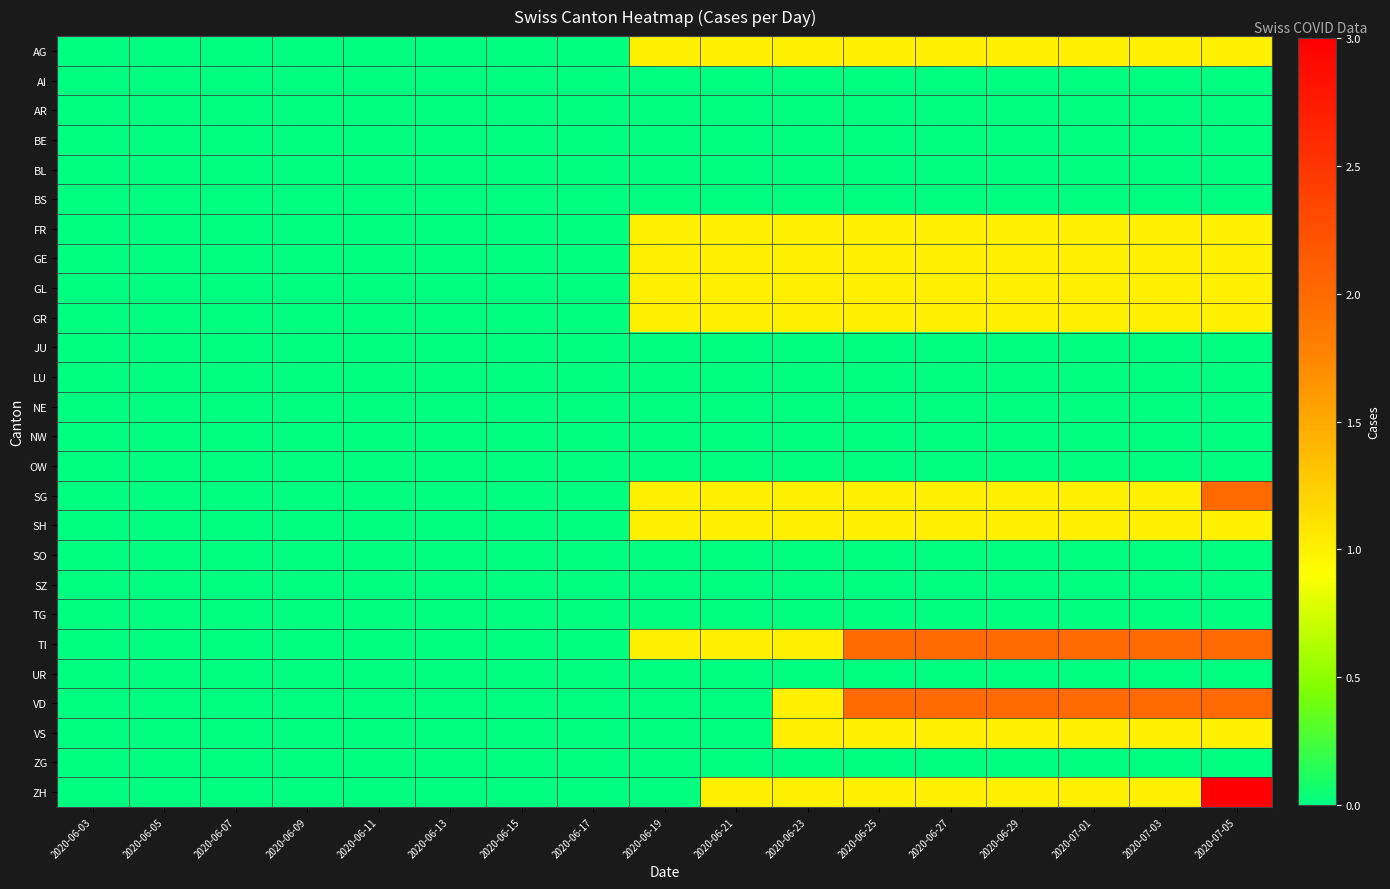

Reading left to right, extract all data points from this chart.

AG: 2020-06-03=0	2020-06-05=0	2020-06-07=0	2020-06-09=0	2020-06-11=0	2020-06-13=0	2020-06-15=0	2020-06-17=0	2020-06-19=1	2020-06-21=1	2020-06-23=1	2020-06-25=1	2020-06-27=1	2020-06-29=1	2020-07-01=1	2020-07-03=1	2020-07-05=1
AI: 2020-06-03=0	2020-06-05=0	2020-06-07=0	2020-06-09=0	2020-06-11=0	2020-06-13=0	2020-06-15=0	2020-06-17=0	2020-06-19=0	2020-06-21=0	2020-06-23=0	2020-06-25=0	2020-06-27=0	2020-06-29=0	2020-07-01=0	2020-07-03=0	2020-07-05=0
AR: 2020-06-03=0	2020-06-05=0	2020-06-07=0	2020-06-09=0	2020-06-11=0	2020-06-13=0	2020-06-15=0	2020-06-17=0	2020-06-19=0	2020-06-21=0	2020-06-23=0	2020-06-25=0	2020-06-27=0	2020-06-29=0	2020-07-01=0	2020-07-03=0	2020-07-05=0
BE: 2020-06-03=0	2020-06-05=0	2020-06-07=0	2020-06-09=0	2020-06-11=0	2020-06-13=0	2020-06-15=0	2020-06-17=0	2020-06-19=0	2020-06-21=0	2020-06-23=0	2020-06-25=0	2020-06-27=0	2020-06-29=0	2020-07-01=0	2020-07-03=0	2020-07-05=0
BL: 2020-06-03=0	2020-06-05=0	2020-06-07=0	2020-06-09=0	2020-06-11=0	2020-06-13=0	2020-06-15=0	2020-06-17=0	2020-06-19=0	2020-06-21=0	2020-06-23=0	2020-06-25=0	2020-06-27=0	2020-06-29=0	2020-07-01=0	2020-07-03=0	2020-07-05=0
BS: 2020-06-03=0	2020-06-05=0	2020-06-07=0	2020-06-09=0	2020-06-11=0	2020-06-13=0	2020-06-15=0	2020-06-17=0	2020-06-19=0	2020-06-21=0	2020-06-23=0	2020-06-25=0	2020-06-27=0	2020-06-29=0	2020-07-01=0	2020-07-03=0	2020-07-05=0
FR: 2020-06-03=0	2020-06-05=0	2020-06-07=0	2020-06-09=0	2020-06-11=0	2020-06-13=0	2020-06-15=0	2020-06-17=0	2020-06-19=1	2020-06-21=1	2020-06-23=1	2020-06-25=1	2020-06-27=1	2020-06-29=1	2020-07-01=1	2020-07-03=1	2020-07-05=1
GE: 2020-06-03=0	2020-06-05=0	2020-06-07=0	2020-06-09=0	2020-06-11=0	2020-06-13=0	2020-06-15=0	2020-06-17=0	2020-06-19=1	2020-06-21=1	2020-06-23=1	2020-06-25=1	2020-06-27=1	2020-06-29=1	2020-07-01=1	2020-07-03=1	2020-07-05=1
GL: 2020-06-03=0	2020-06-05=0	2020-06-07=0	2020-06-09=0	2020-06-11=0	2020-06-13=0	2020-06-15=0	2020-06-17=0	2020-06-19=1	2020-06-21=1	2020-06-23=1	2020-06-25=1	2020-06-27=1	2020-06-29=1	2020-07-01=1	2020-07-03=1	2020-07-05=1
GR: 2020-06-03=0	2020-06-05=0	2020-06-07=0	2020-06-09=0	2020-06-11=0	2020-06-13=0	2020-06-15=0	2020-06-17=0	2020-06-19=1	2020-06-21=1	2020-06-23=1	2020-06-25=1	2020-06-27=1	2020-06-29=1	2020-07-01=1	2020-07-03=1	2020-07-05=1
JU: 2020-06-03=0	2020-06-05=0	2020-06-07=0	2020-06-09=0	2020-06-11=0	2020-06-13=0	2020-06-15=0	2020-06-17=0	2020-06-19=0	2020-06-21=0	2020-06-23=0	2020-06-25=0	2020-06-27=0	2020-06-29=0	2020-07-01=0	2020-07-03=0	2020-07-05=0
LU: 2020-06-03=0	2020-06-05=0	2020-06-07=0	2020-06-09=0	2020-06-11=0	2020-06-13=0	2020-06-15=0	2020-06-17=0	2020-06-19=0	2020-06-21=0	2020-06-23=0	2020-06-25=0	2020-06-27=0	2020-06-29=0	2020-07-01=0	2020-07-03=0	2020-07-05=0
NE: 2020-06-03=0	2020-06-05=0	2020-06-07=0	2020-06-09=0	2020-06-11=0	2020-06-13=0	2020-06-15=0	2020-06-17=0	2020-06-19=0	2020-06-21=0	2020-06-23=0	2020-06-25=0	2020-06-27=0	2020-06-29=0	2020-07-01=0	2020-07-03=0	2020-07-05=0
NW: 2020-06-03=0	2020-06-05=0	2020-06-07=0	2020-06-09=0	2020-06-11=0	2020-06-13=0	2020-06-15=0	2020-06-17=0	2020-06-19=0	2020-06-21=0	2020-06-23=0	2020-06-25=0	2020-06-27=0	2020-06-29=0	2020-07-01=0	2020-07-03=0	2020-07-05=0
OW: 2020-06-03=0	2020-06-05=0	2020-06-07=0	2020-06-09=0	2020-06-11=0	2020-06-13=0	2020-06-15=0	2020-06-17=0	2020-06-19=0	2020-06-21=0	2020-06-23=0	2020-06-25=0	2020-06-27=0	2020-06-29=0	2020-07-01=0	2020-07-03=0	2020-07-05=0
SG: 2020-06-03=0	2020-06-05=0	2020-06-07=0	2020-06-09=0	2020-06-11=0	2020-06-13=0	2020-06-15=0	2020-06-17=0	2020-06-19=1	2020-06-21=1	2020-06-23=1	2020-06-25=1	2020-06-27=1	2020-06-29=1	2020-07-01=1	2020-07-03=1	2020-07-05=2
SH: 2020-06-03=0	2020-06-05=0	2020-06-07=0	2020-06-09=0	2020-06-11=0	2020-06-13=0	2020-06-15=0	2020-06-17=0	2020-06-19=1	2020-06-21=1	2020-06-23=1	2020-06-25=1	2020-06-27=1	2020-06-29=1	2020-07-01=1	2020-07-03=1	2020-07-05=1
SO: 2020-06-03=0	2020-06-05=0	2020-06-07=0	2020-06-09=0	2020-06-11=0	2020-06-13=0	2020-06-15=0	2020-06-17=0	2020-06-19=0	2020-06-21=0	2020-06-23=0	2020-06-25=0	2020-06-27=0	2020-06-29=0	2020-07-01=0	2020-07-03=0	2020-07-05=0
SZ: 2020-06-03=0	2020-06-05=0	2020-06-07=0	2020-06-09=0	2020-06-11=0	2020-06-13=0	2020-06-15=0	2020-06-17=0	2020-06-19=0	2020-06-21=0	2020-06-23=0	2020-06-25=0	2020-06-27=0	2020-06-29=0	2020-07-01=0	2020-07-03=0	2020-07-05=0
TG: 2020-06-03=0	2020-06-05=0	2020-06-07=0	2020-06-09=0	2020-06-11=0	2020-06-13=0	2020-06-15=0	2020-06-17=0	2020-06-19=0	2020-06-21=0	2020-06-23=0	2020-06-25=0	2020-06-27=0	2020-06-29=0	2020-07-01=0	2020-07-03=0	2020-07-05=0
TI: 2020-06-03=0	2020-06-05=0	2020-06-07=0	2020-06-09=0	2020-06-11=0	2020-06-13=0	2020-06-15=0	2020-06-17=0	2020-06-19=1	2020-06-21=1	2020-06-23=1	2020-06-25=2	2020-06-27=2	2020-06-29=2	2020-07-01=2	2020-07-03=2	2020-07-05=2
UR: 2020-06-03=0	2020-06-05=0	2020-06-07=0	2020-06-09=0	2020-06-11=0	2020-06-13=0	2020-06-15=0	2020-06-17=0	2020-06-19=0	2020-06-21=0	2020-06-23=0	2020-06-25=0	2020-06-27=0	2020-06-29=0	2020-07-01=0	2020-07-03=0	2020-07-05=0
VD: 2020-06-03=0	2020-06-05=0	2020-06-07=0	2020-06-09=0	2020-06-11=0	2020-06-13=0	2020-06-15=0	2020-06-17=0	2020-06-19=0	2020-06-21=0	2020-06-23=1	2020-06-25=2	2020-06-27=2	2020-06-29=2	2020-07-01=2	2020-07-03=2	2020-07-05=2
VS: 2020-06-03=0	2020-06-05=0	2020-06-07=0	2020-06-09=0	2020-06-11=0	2020-06-13=0	2020-06-15=0	2020-06-17=0	2020-06-19=0	2020-06-21=0	2020-06-23=1	2020-06-25=1	2020-06-27=1	2020-06-29=1	2020-07-01=1	2020-07-03=1	2020-07-05=1
ZG: 2020-06-03=0	2020-06-05=0	2020-06-07=0	2020-06-09=0	2020-06-11=0	2020-06-13=0	2020-06-15=0	2020-06-17=0	2020-06-19=0	2020-06-21=0	2020-06-23=0	2020-06-25=0	2020-06-27=0	2020-06-29=0	2020-07-01=0	2020-07-03=0	2020-07-05=0
ZH: 2020-06-03=0	2020-06-05=0	2020-06-07=0	2020-06-09=0	2020-06-11=0	2020-06-13=0	2020-06-15=0	2020-06-17=0	2020-06-19=0	2020-06-21=1	2020-06-23=1	2020-06-25=1	2020-06-27=1	2020-06-29=1	2020-07-01=1	2020-07-03=1	2020-07-05=3